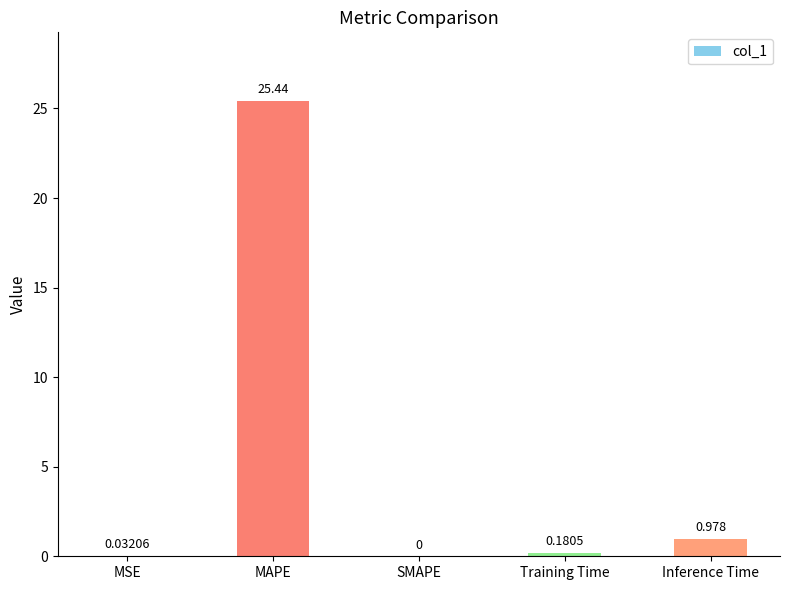

Which label corresponds to the largest value in the chart?

MAPE